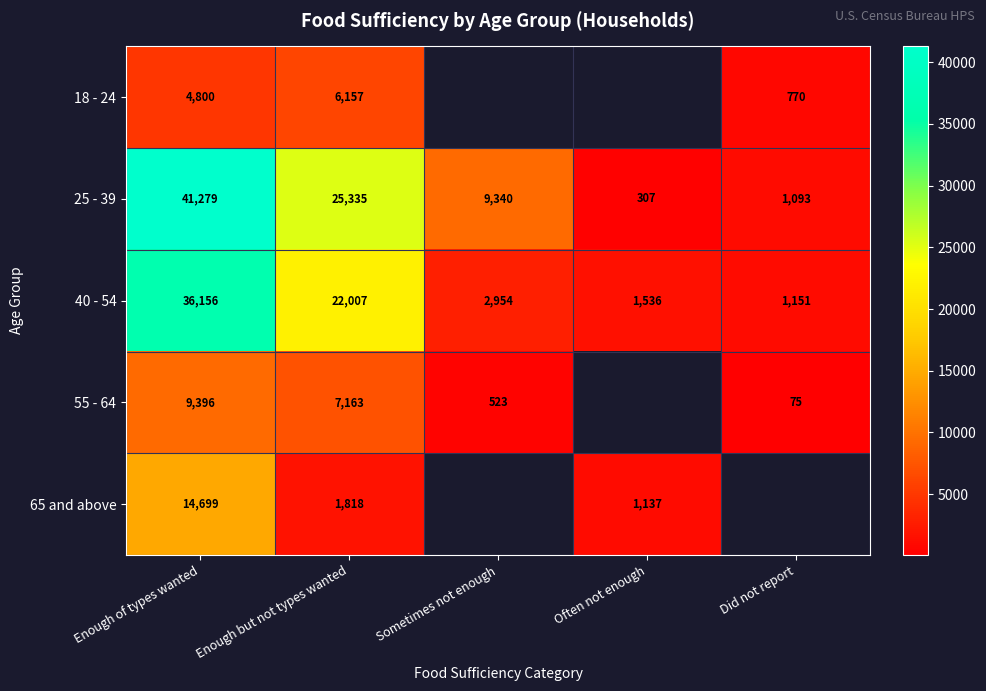

Between Enough of types wanted and Enough but not types wanted, which series saw the biggest shift?

25 - 39